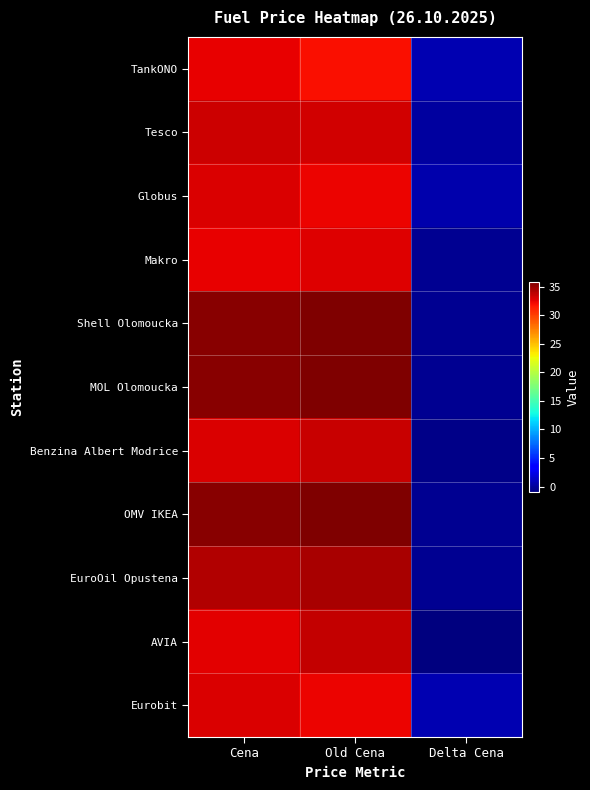

Between Cena and Delta Cena, which series saw the biggest shift?

Shell Olomoucka